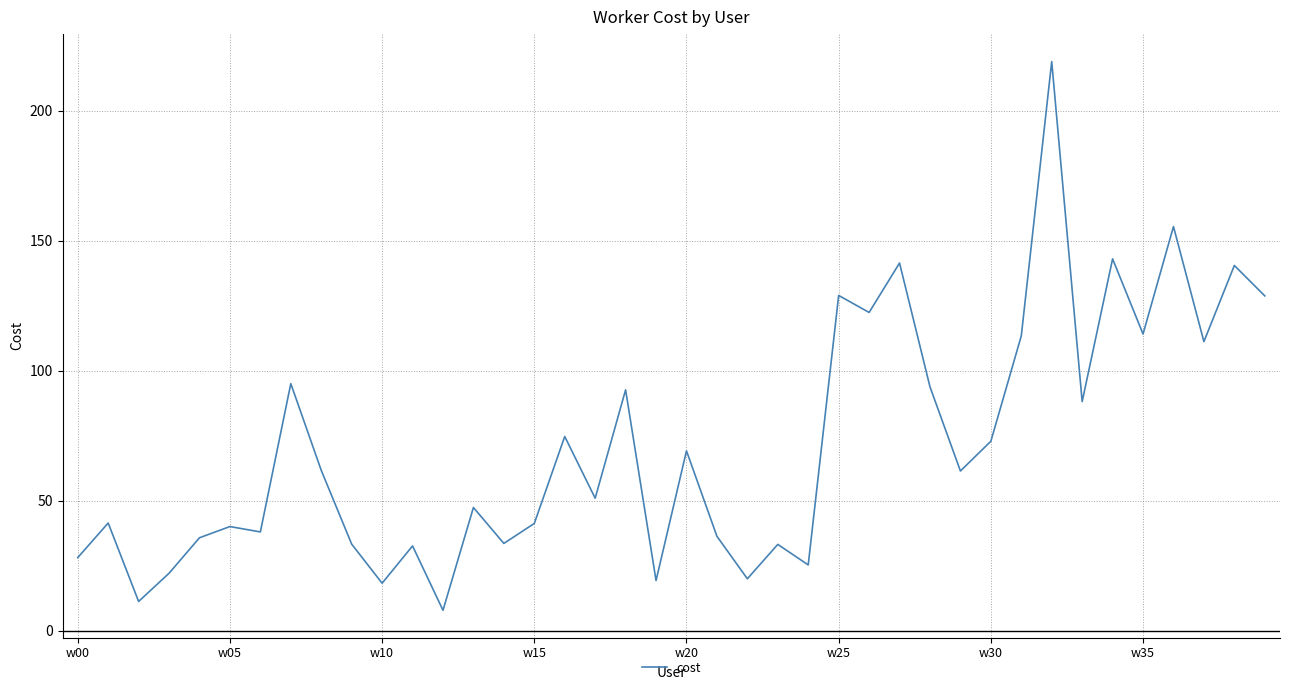

What is the minimum value shown in the chart?

7.8